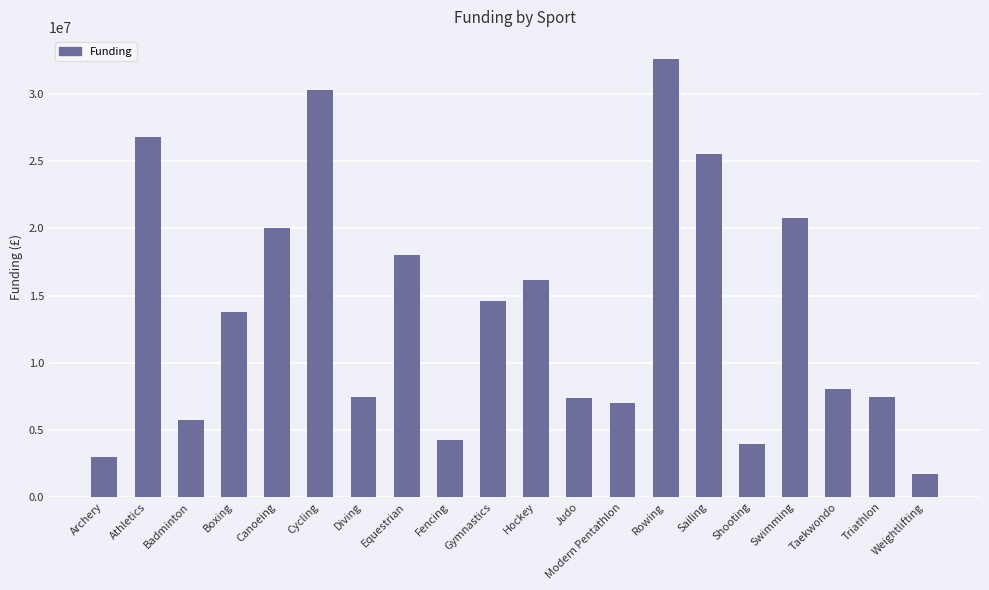

Which has a higher value, Gymnastics or Modern Pentathlon?

Gymnastics